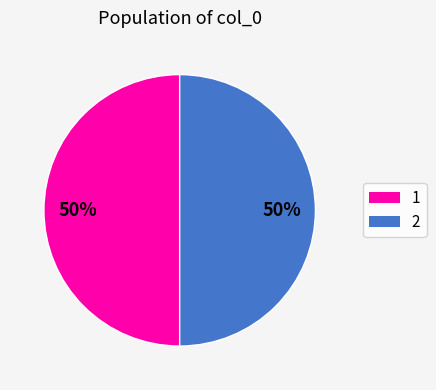

To the nearest percent, what is the average slice percentage?

50%